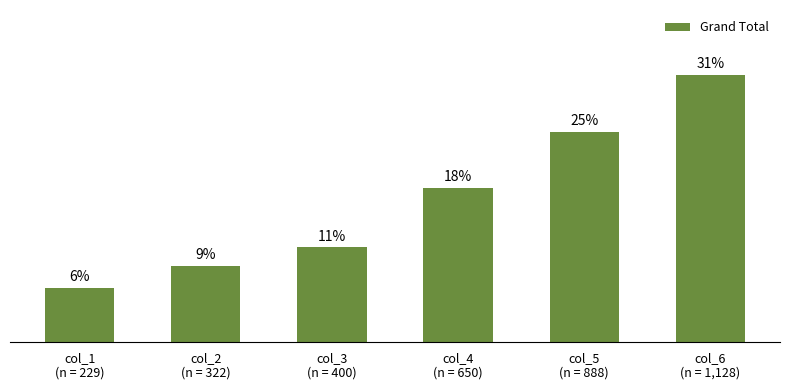

At which category does the chart reach its peak across all series?

col_6
(n = 1,128)